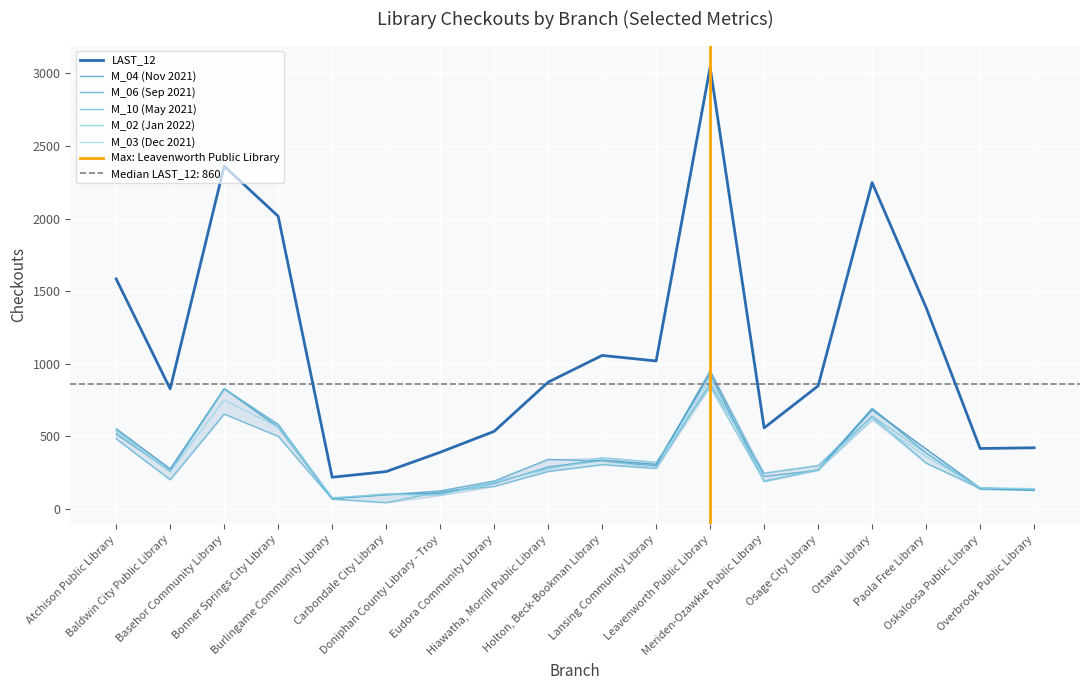

What is the difference between the highest and lowest values at Leavenworth Public Library?

2200